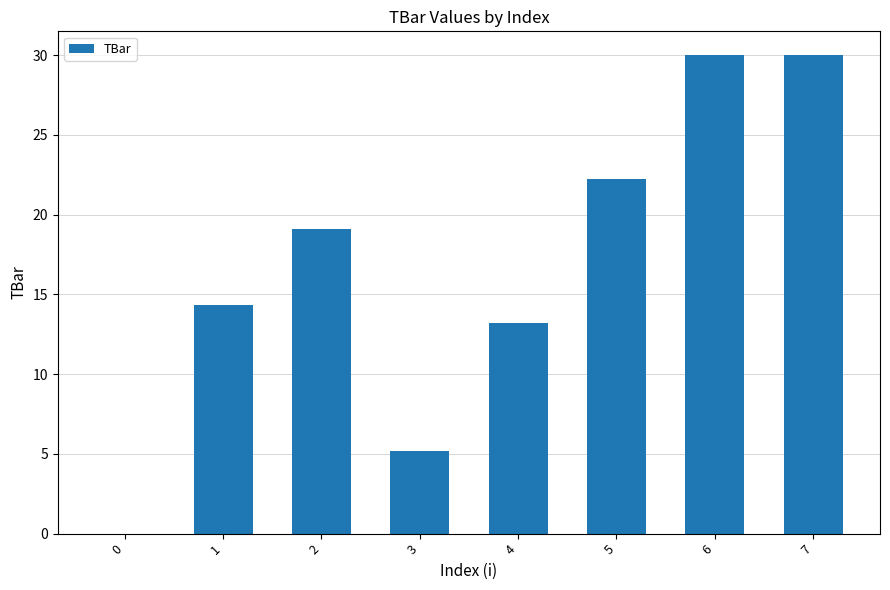

Between 3 and 1, which is larger?

1